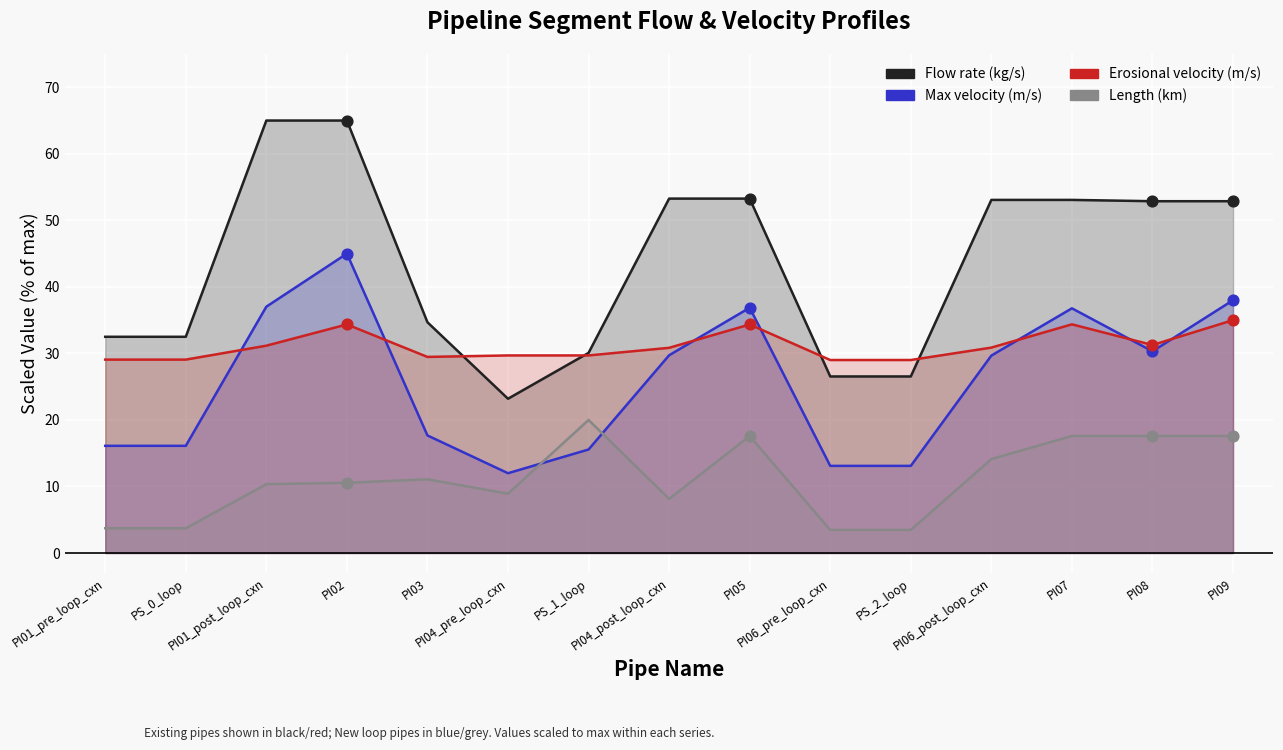

What are all the series names shown in the legend?

Flow rate (kg/s), Max velocity (m/s), Erosional velocity (m/s), Length (km)